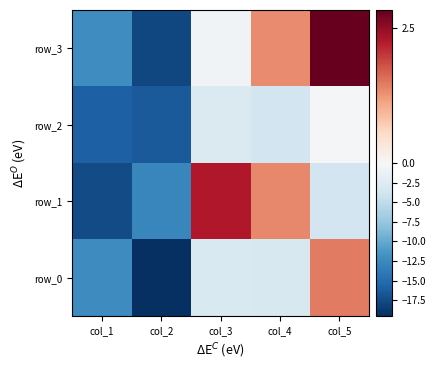

What is the average value of the row_1 series?

-6.1